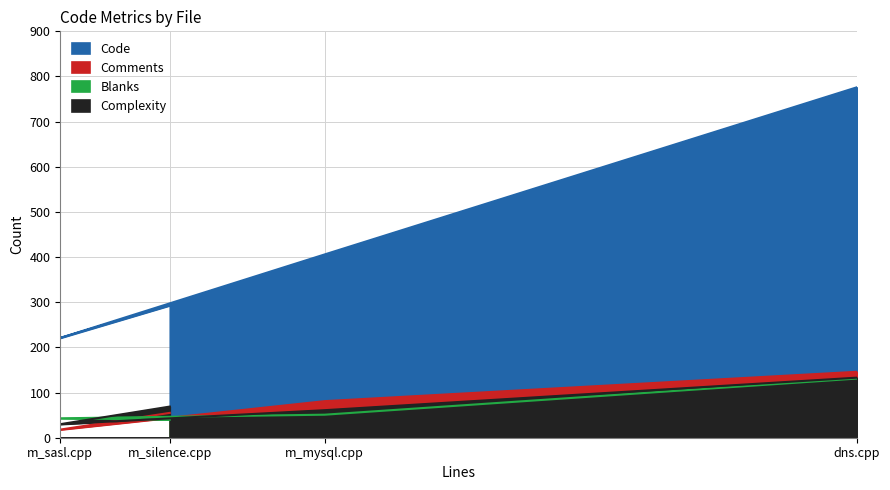

How many values in the Code series exceed 406?

1